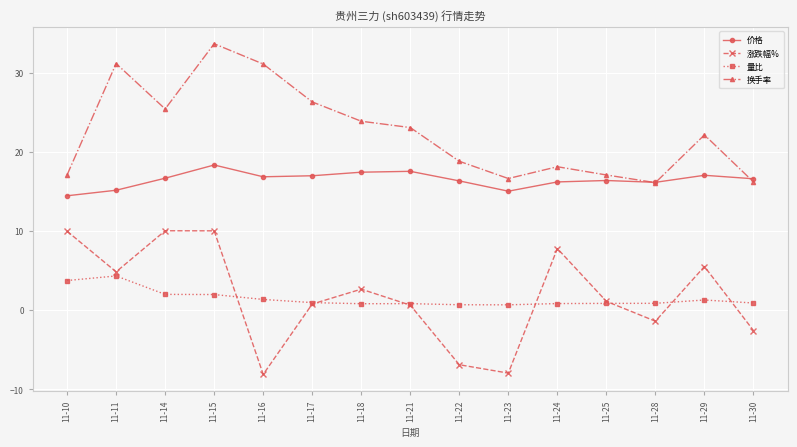

True or false: 量比 and 换手率 cross at least once.

False